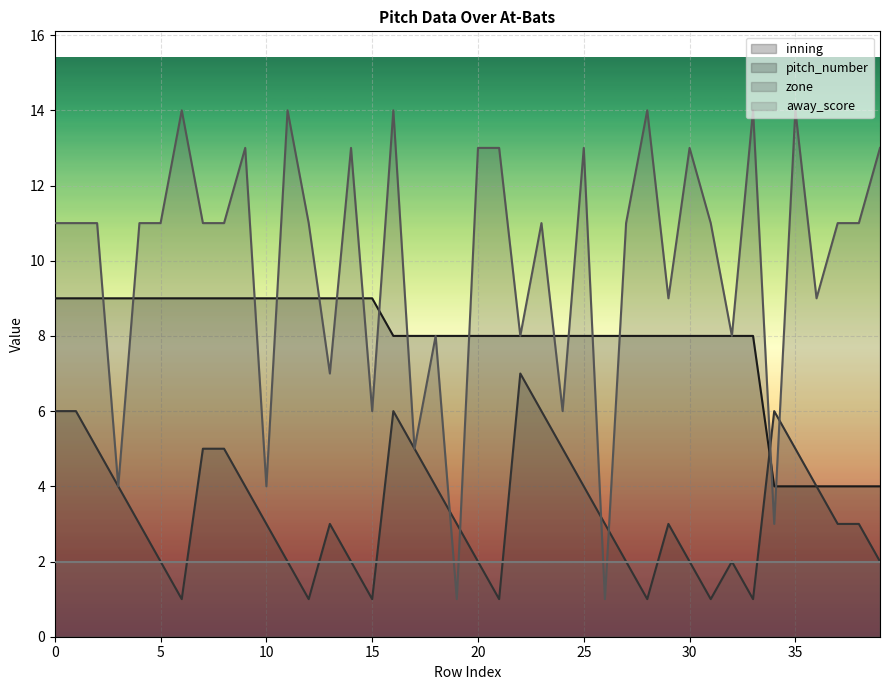

How many values in the inning series exceed 8?

16